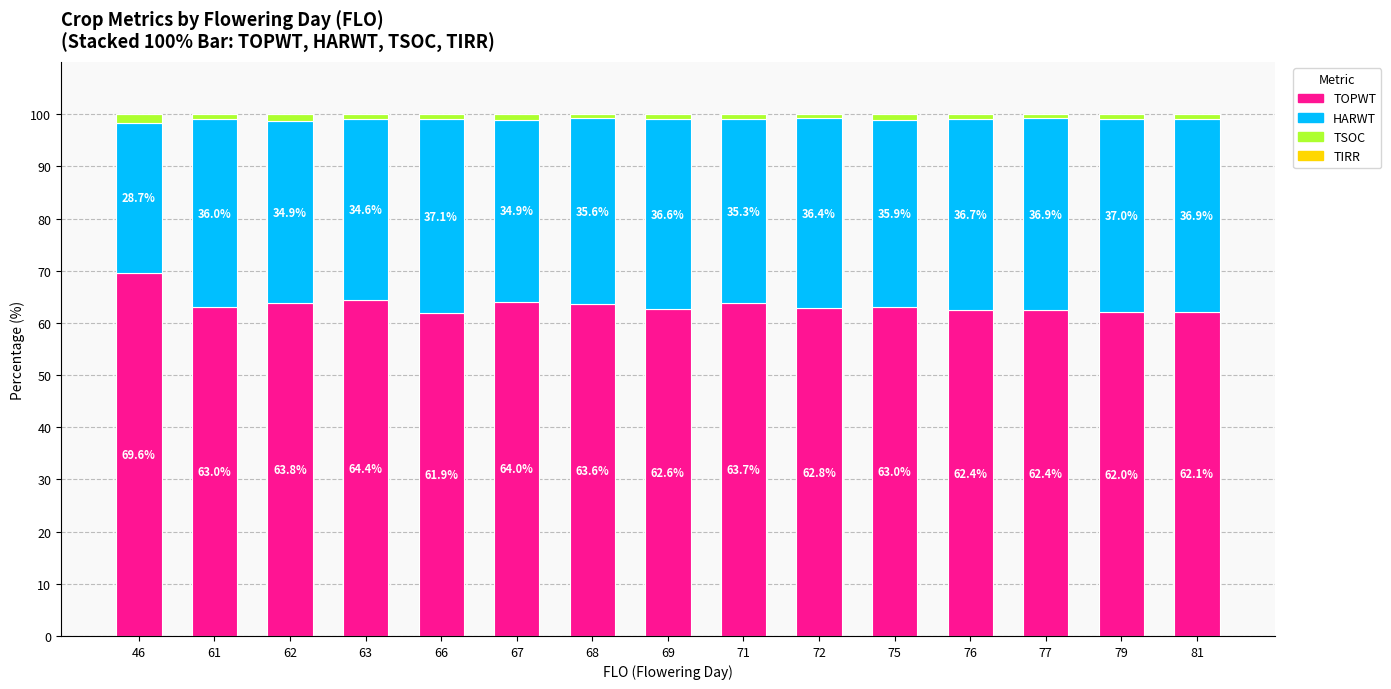

The TOPWT series shows 62.4 at 76. True or false?

True